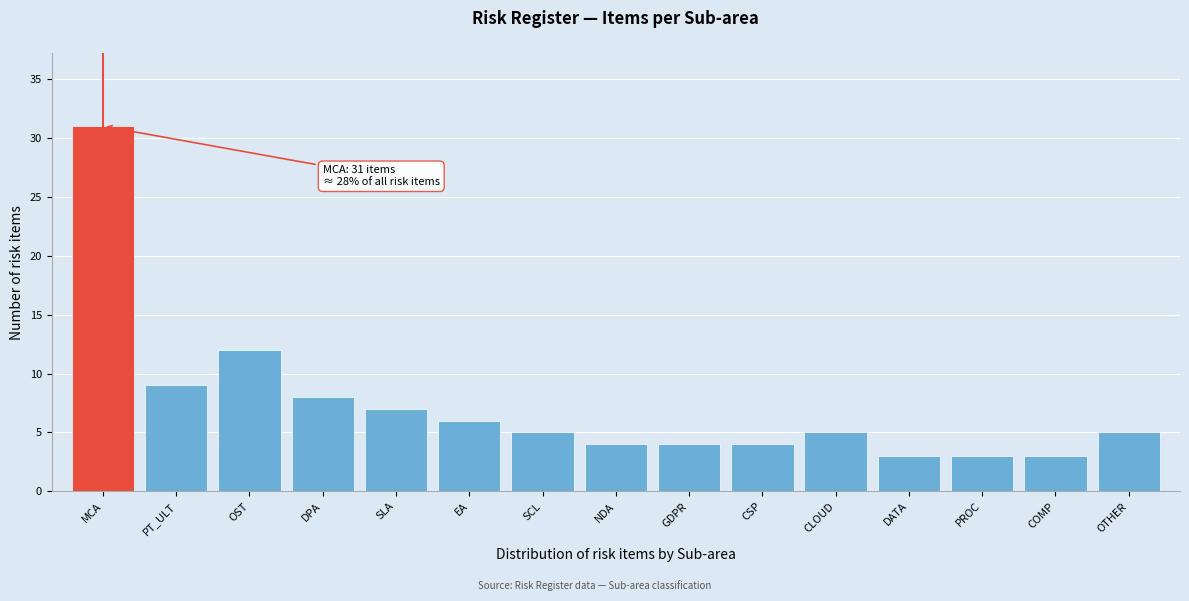

Reading left to right, list all the values displayed in this chart.

31	9	12	8	7	6	5	4	4	4	5	3	3	3	5